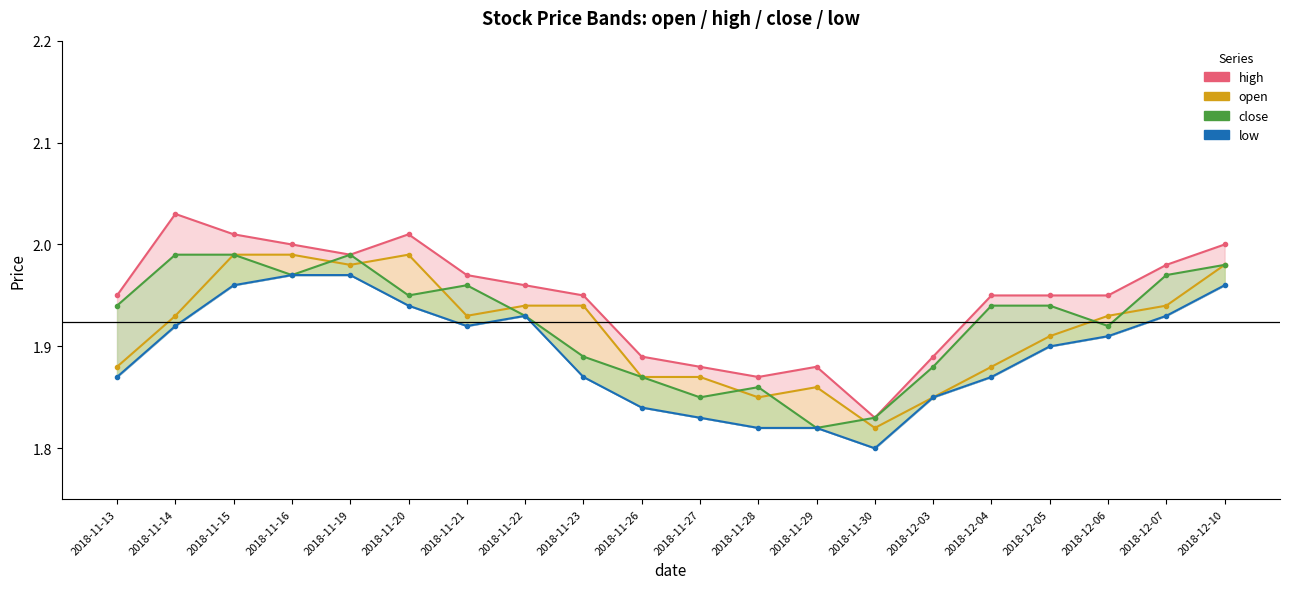

Reading right to left, list all the values displayed in this chart.

high line: 2018-12-10=2.0	2018-12-07=2.0	2018-12-06=1.9	2018-12-05=1.9	2018-12-04=1.9	2018-12-03=1.9	2018-11-30=1.8	2018-11-29=1.9	2018-11-28=1.9	2018-11-27=1.9	2018-11-26=1.9	2018-11-23=1.9	2018-11-22=2.0	2018-11-21=2.0	2018-11-20=2.0	2018-11-19=2.0	2018-11-16=2.0	2018-11-15=2.0	2018-11-14=2.0	2018-11-13=1.9
open line: 2018-12-10=2.0	2018-12-07=1.9	2018-12-06=1.9	2018-12-05=1.9	2018-12-04=1.9	2018-12-03=1.9	2018-11-30=1.8	2018-11-29=1.9	2018-11-28=1.9	2018-11-27=1.9	2018-11-26=1.9	2018-11-23=1.9	2018-11-22=1.9	2018-11-21=1.9	2018-11-20=2.0	2018-11-19=2.0	2018-11-16=2.0	2018-11-15=2.0	2018-11-14=1.9	2018-11-13=1.9
close line: 2018-12-10=2.0	2018-12-07=2.0	2018-12-06=1.9	2018-12-05=1.9	2018-12-04=1.9	2018-12-03=1.9	2018-11-30=1.8	2018-11-29=1.8	2018-11-28=1.9	2018-11-27=1.9	2018-11-26=1.9	2018-11-23=1.9	2018-11-22=1.9	2018-11-21=2.0	2018-11-20=1.9	2018-11-19=2.0	2018-11-16=2.0	2018-11-15=2.0	2018-11-14=2.0	2018-11-13=1.9
low line: 2018-12-10=2.0	2018-12-07=1.9	2018-12-06=1.9	2018-12-05=1.9	2018-12-04=1.9	2018-12-03=1.9	2018-11-30=1.8	2018-11-29=1.8	2018-11-28=1.8	2018-11-27=1.8	2018-11-26=1.8	2018-11-23=1.9	2018-11-22=1.9	2018-11-21=1.9	2018-11-20=1.9	2018-11-19=2.0	2018-11-16=2.0	2018-11-15=2.0	2018-11-14=1.9	2018-11-13=1.9